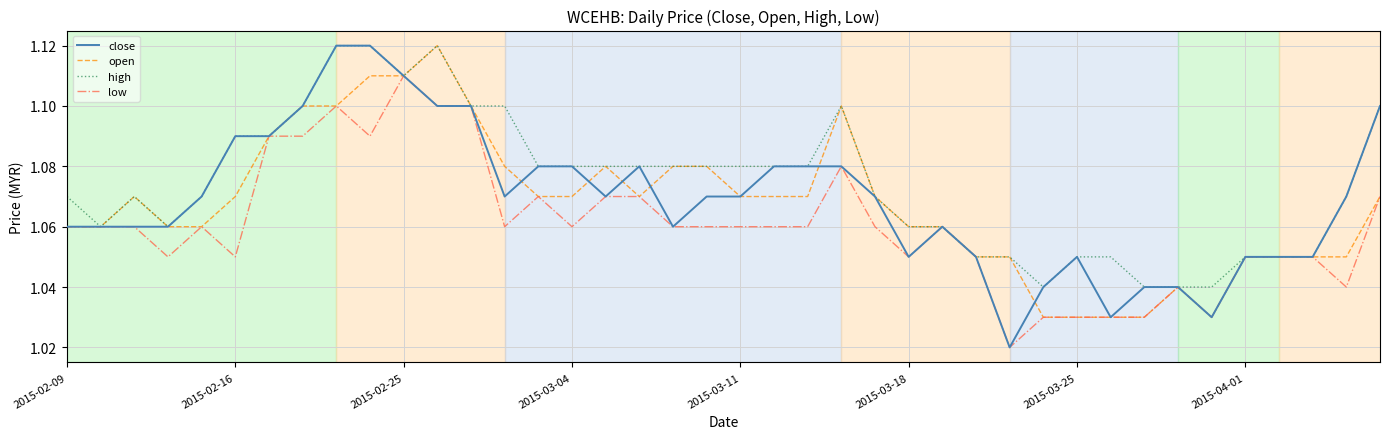

True or false: high has more than 0 interior local peaks.

True